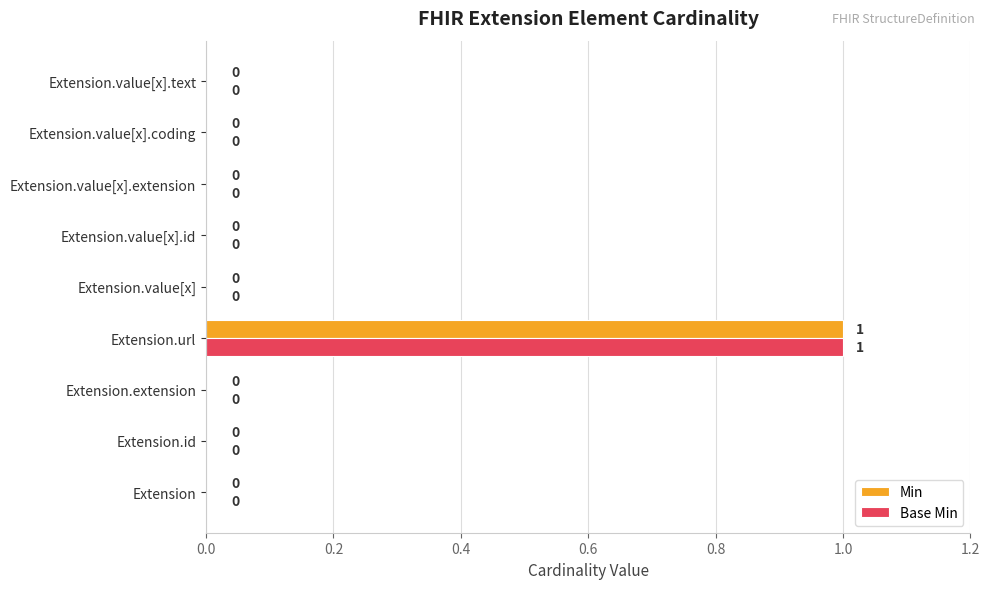

Is it true that Min equals 0 at Extension.value[x]?

True